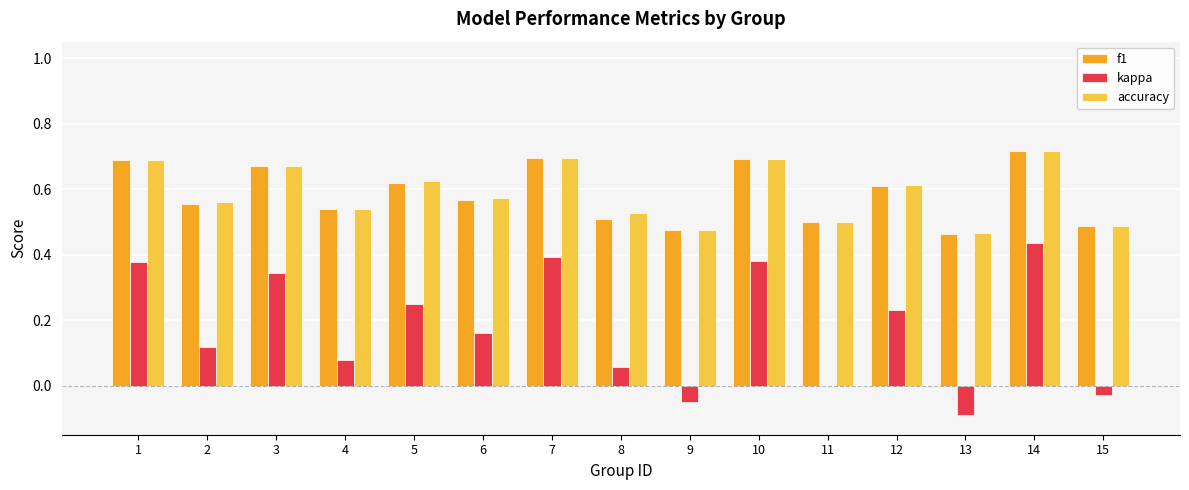

What is the sum of the accuracy values at 6 and 7?

1.3